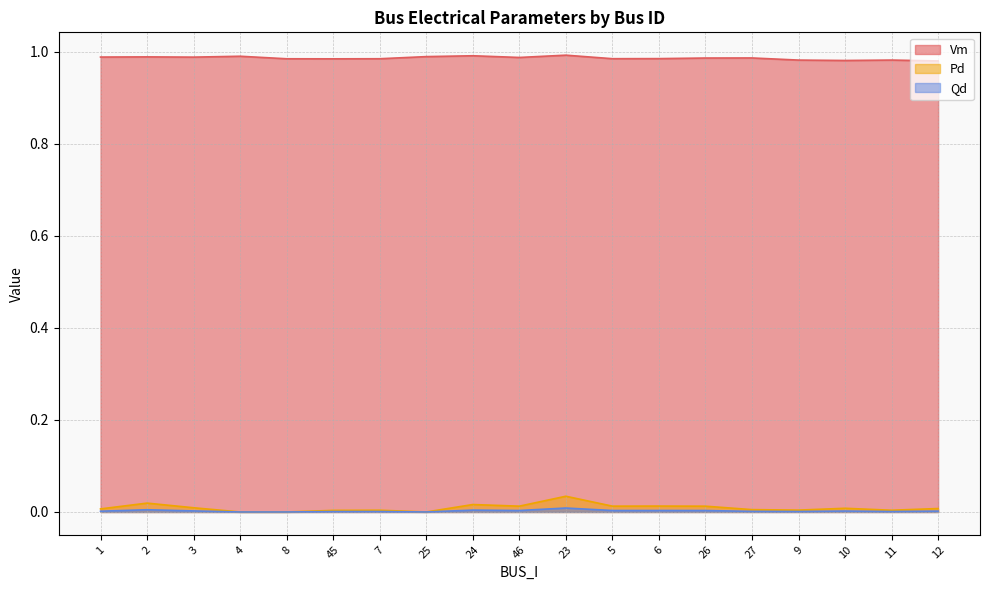

At which category does the chart reach its peak across all series?

23